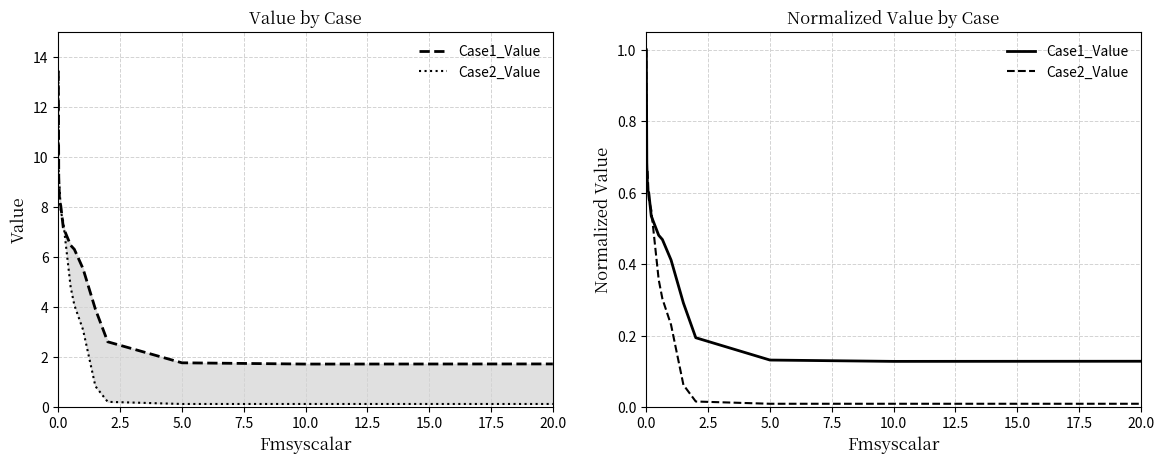

What is the difference between the second highest and minimum values in the Case2_Value series?

0.7